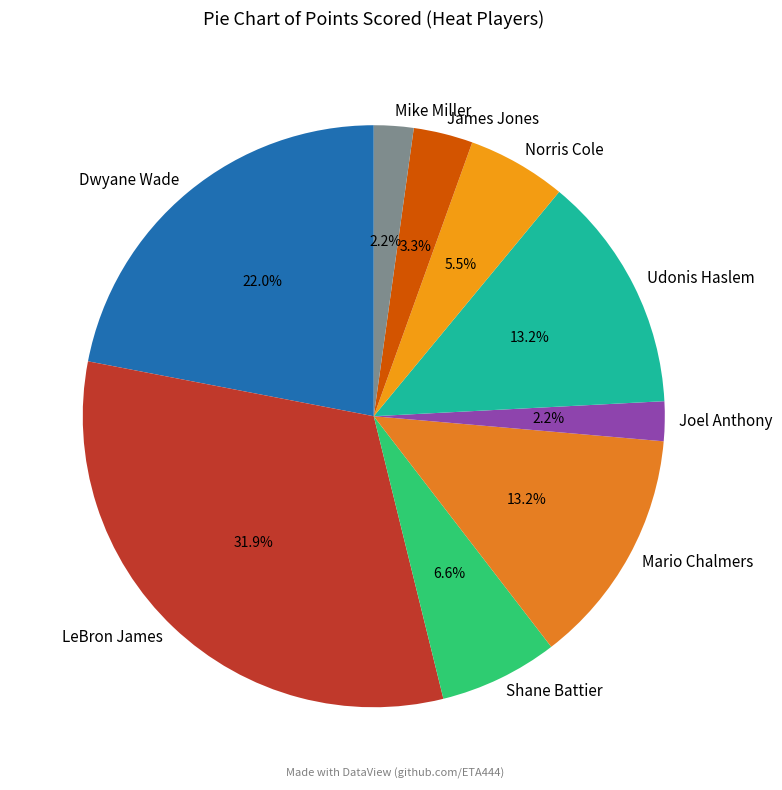

To the nearest percent, what is the difference between the Mario Chalmers and Joel Anthony slice percentages?

11%